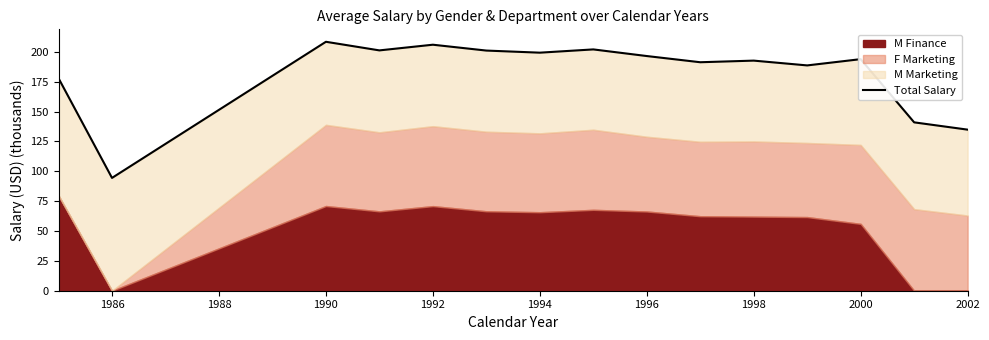

The value at 1998 is 322.9. True or false?

False